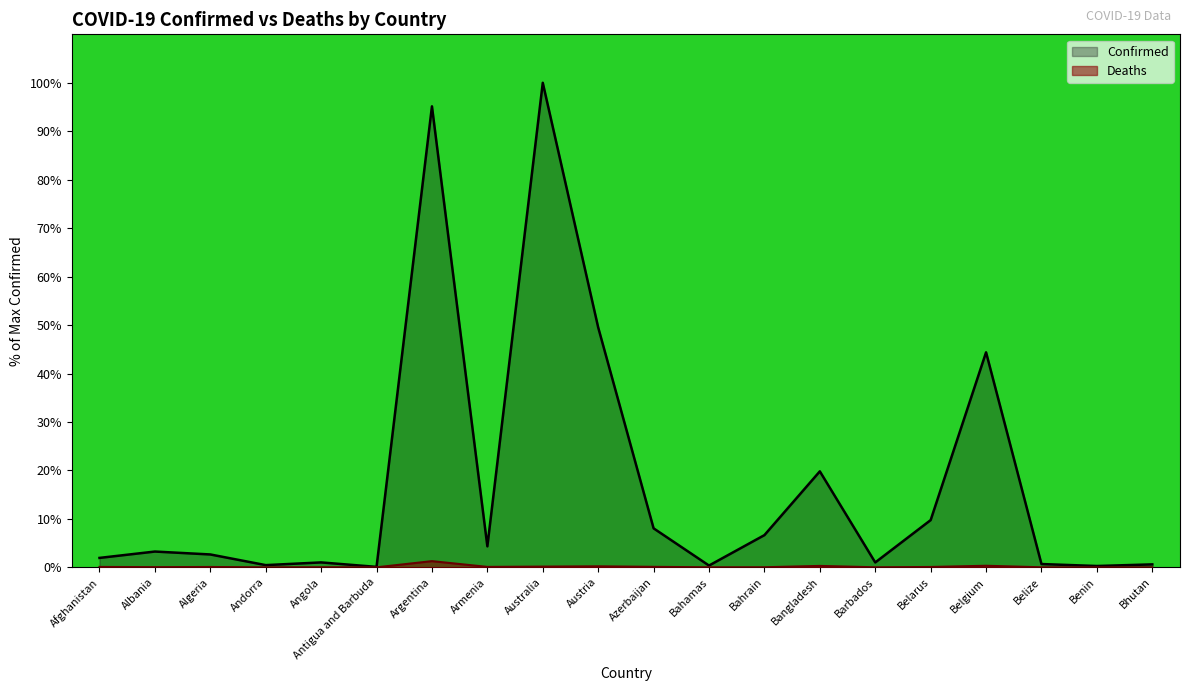

What is the sum of the Confirmed values at Bangladesh and Armenia?

24.1